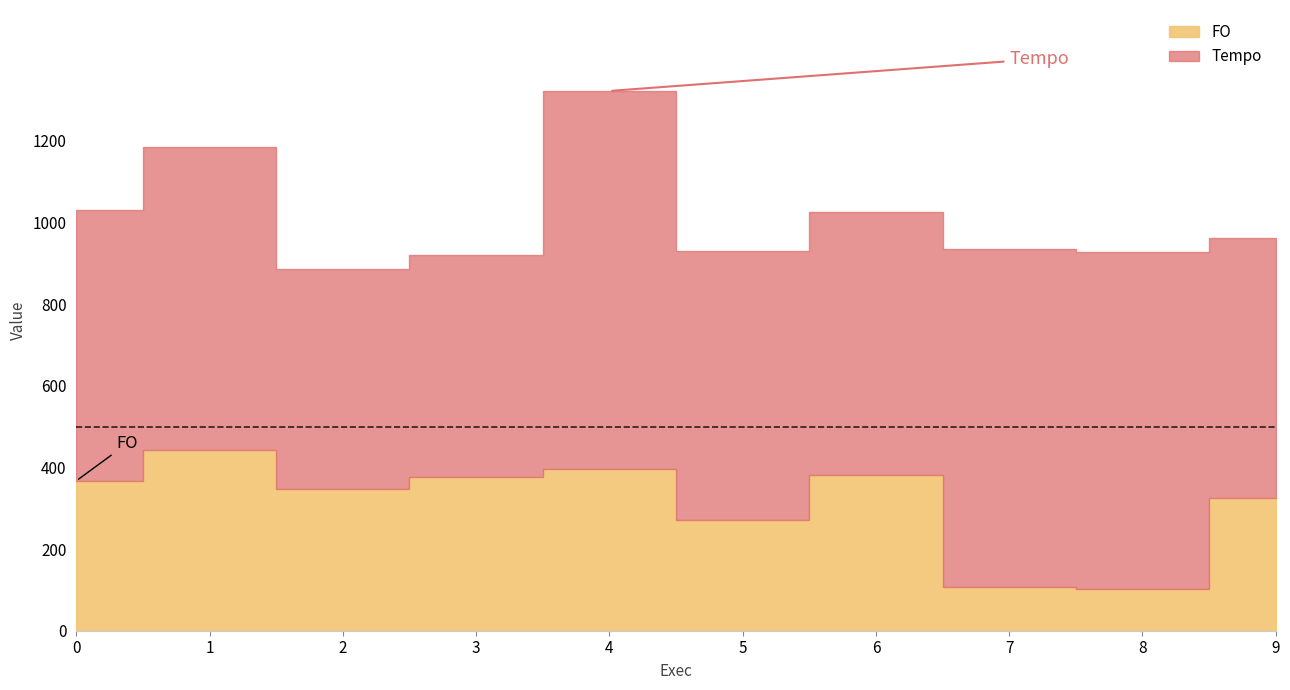

True or false: FO and Tempo cross at least once.

False